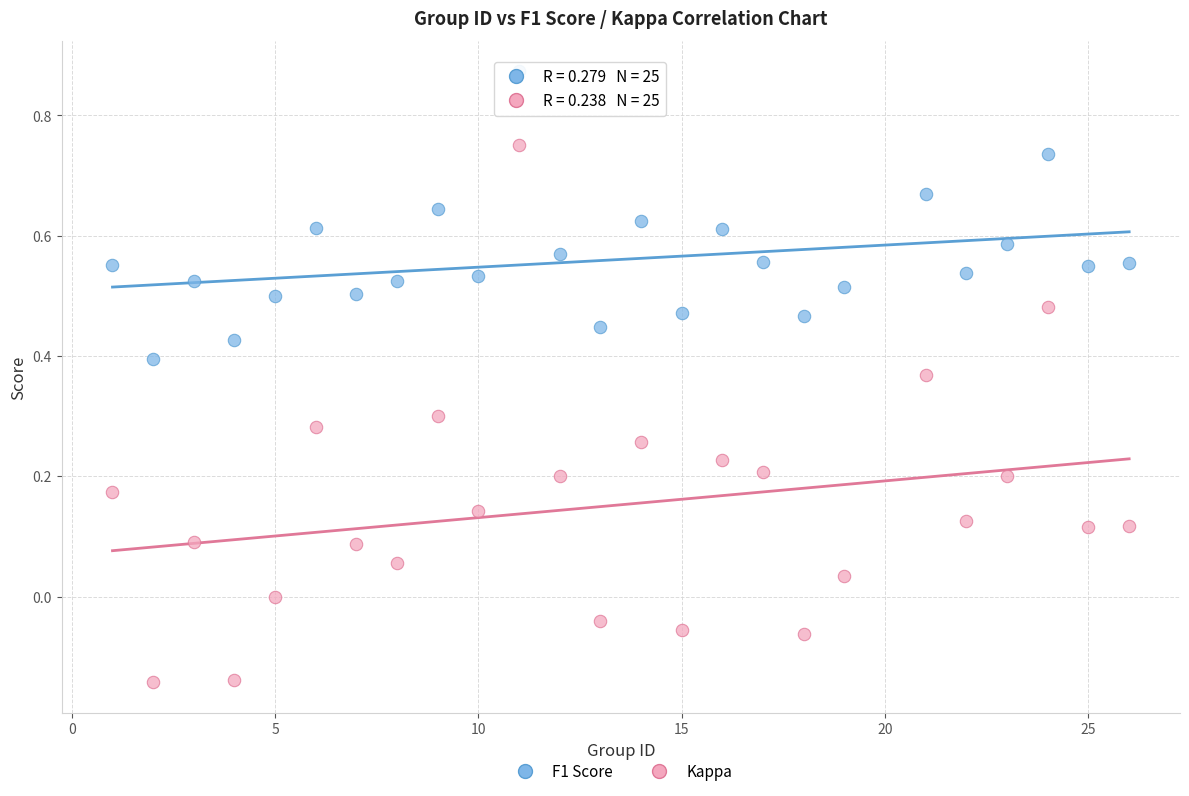

Which series contains the lowest Y value?

Kappa